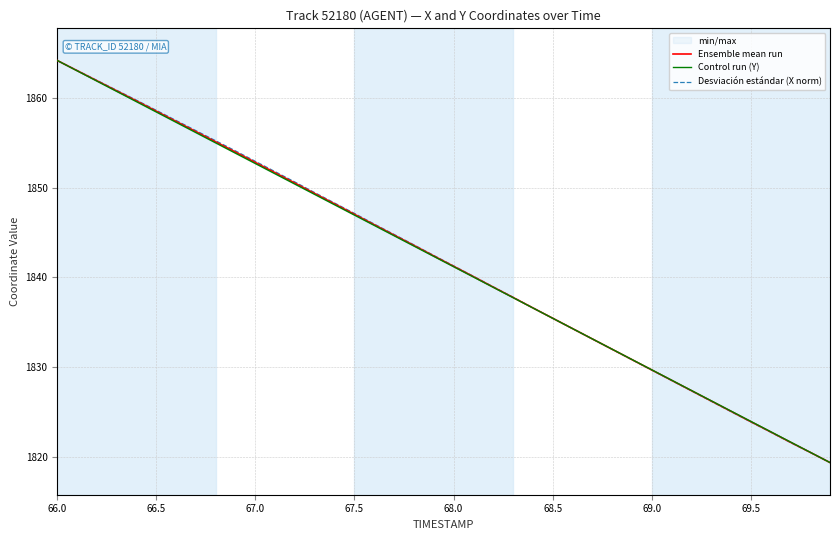

Is this an area chart (filled region under the line)?

No